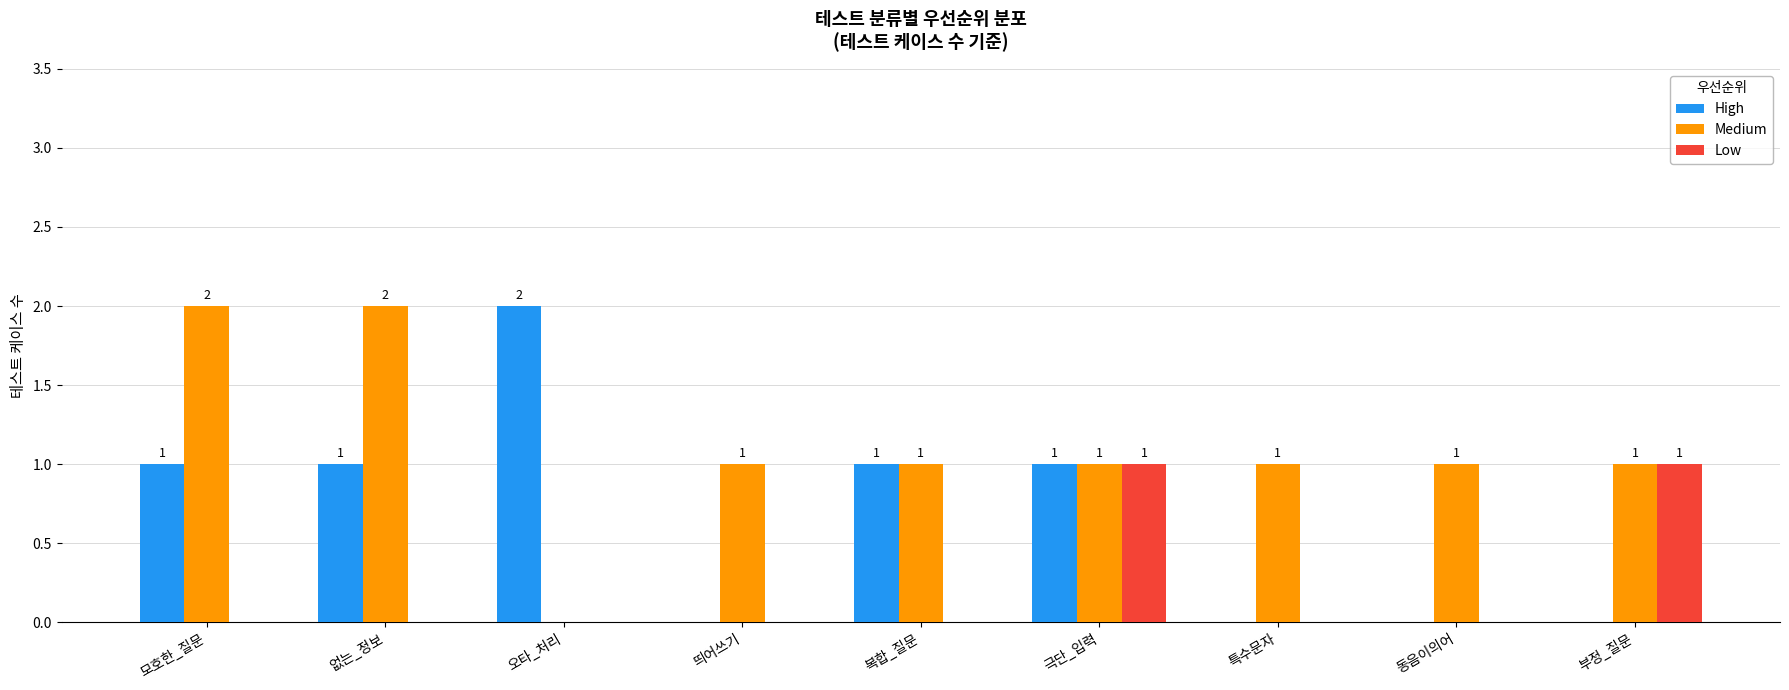

Where does the Medium series first go above 1?

모호한_질문